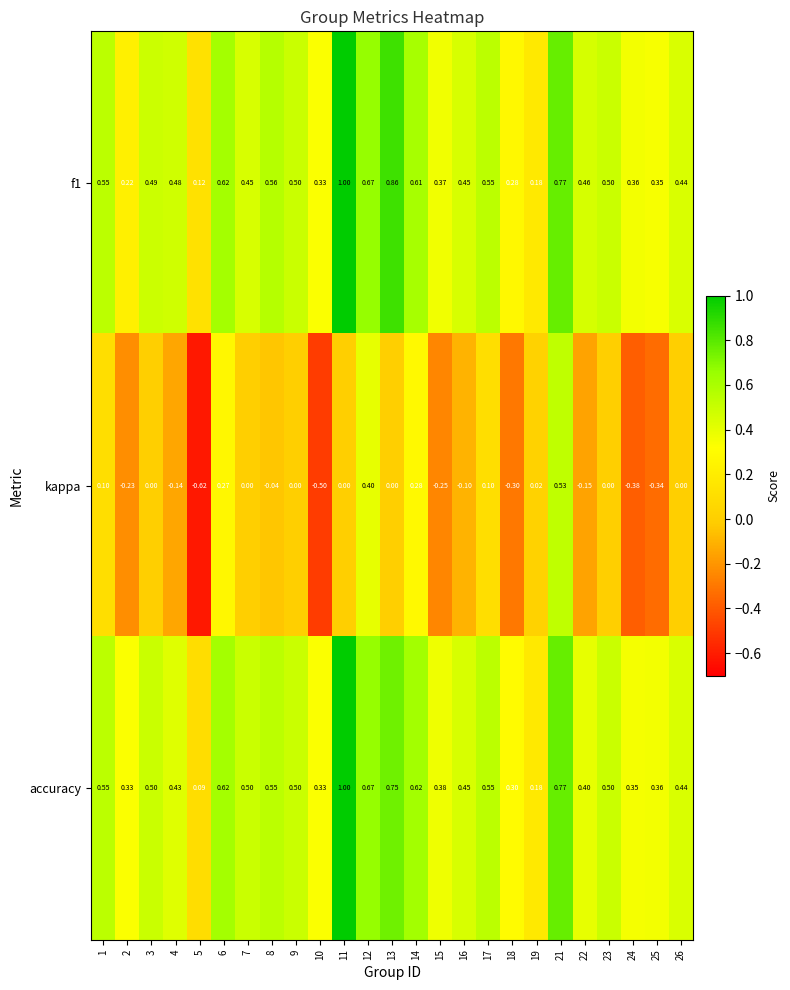

Is the value of accuracy at 25 greater than the value of kappa at 23?

Yes